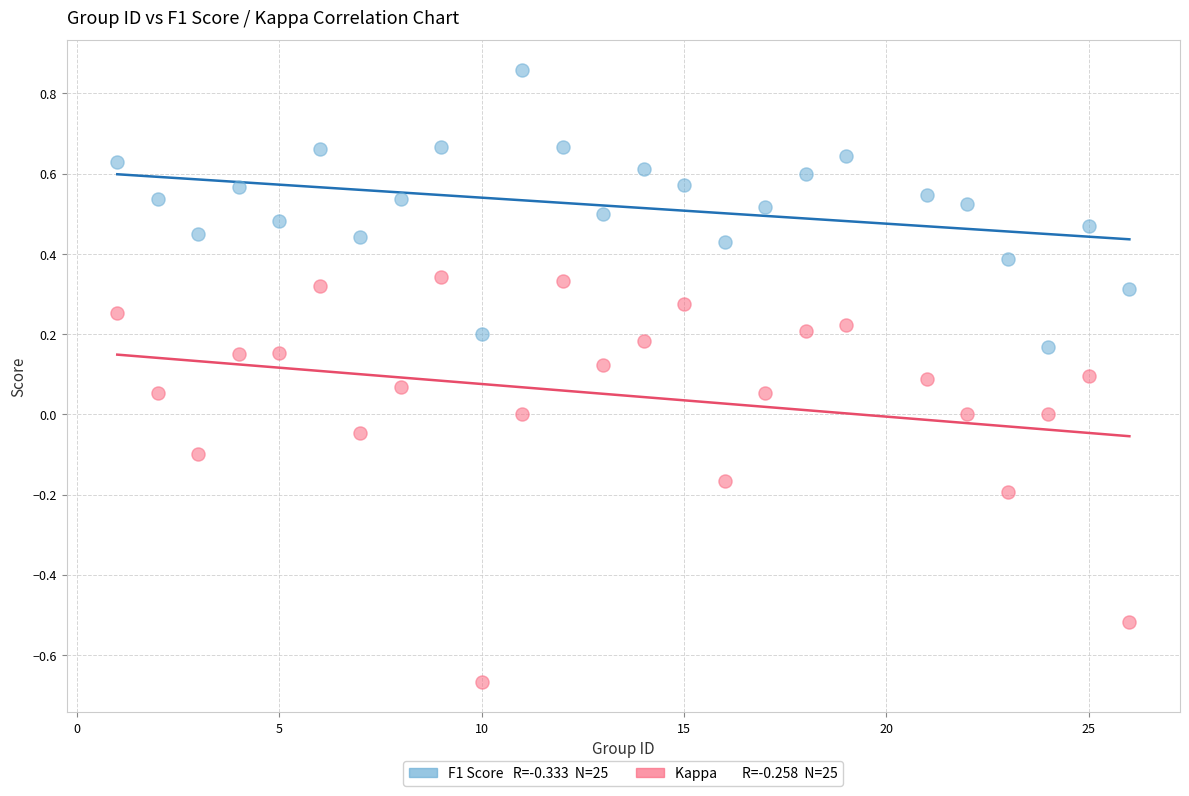

Across all data points, what is the range of X values (max minus min)?

25.0